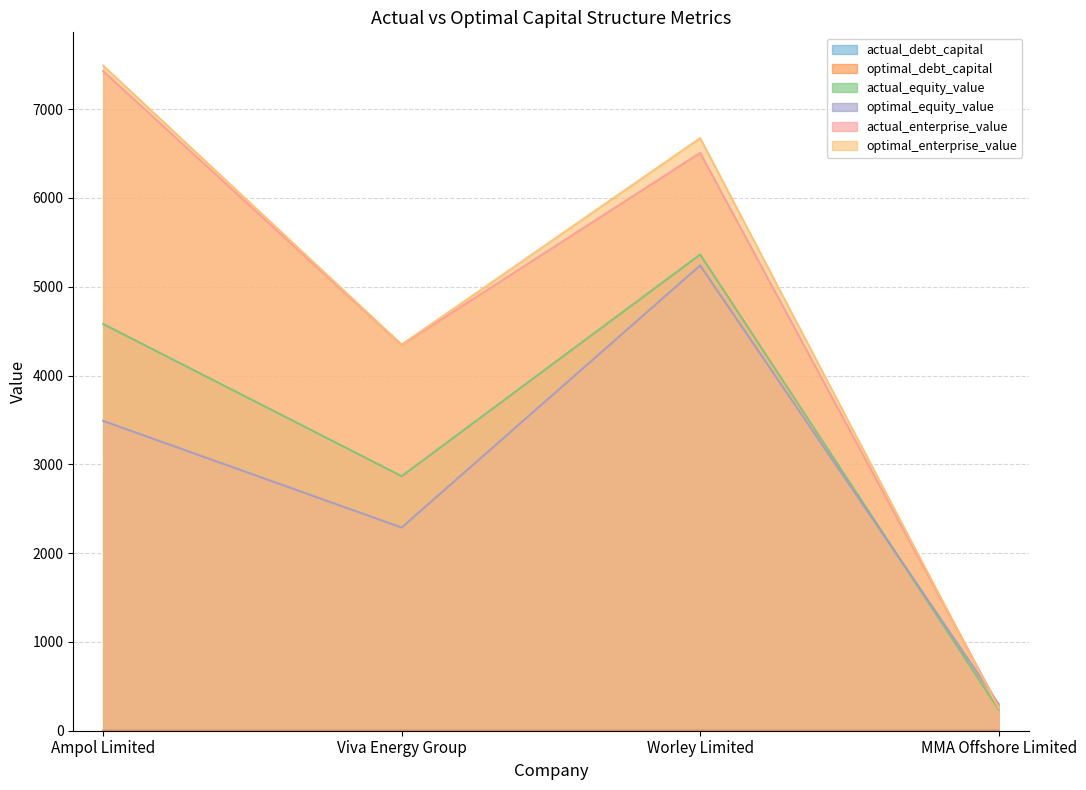

What is the average value of the optimal_enterprise_value series?

4691.0